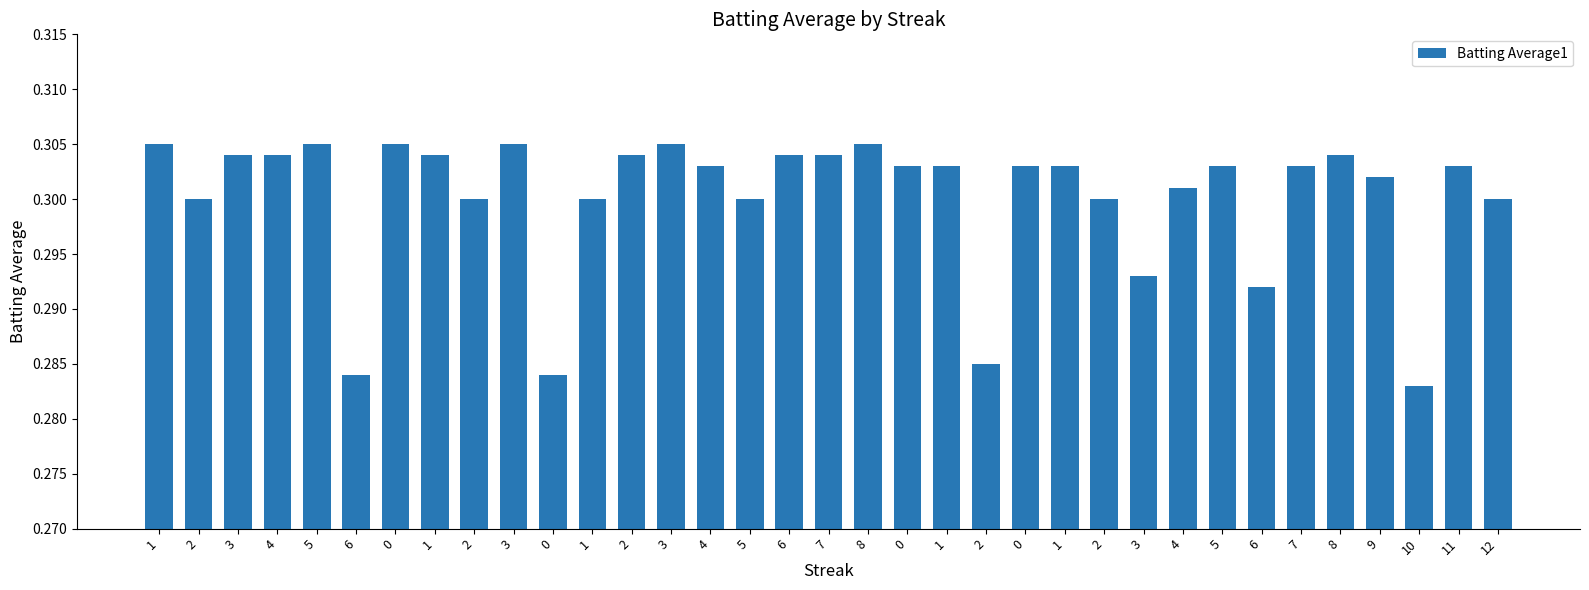

Rank the categories by value from highest to lowest.

1, 5, 0, 3, 3, 8, 3, 4, 1, 2, 6, 7, 8, 4, 0, 1, 0, 1, 5, 7, 11, 9, 4, 2, 2, 1, 5, 2, 12, 3, 6, 2, 6, 0, 10